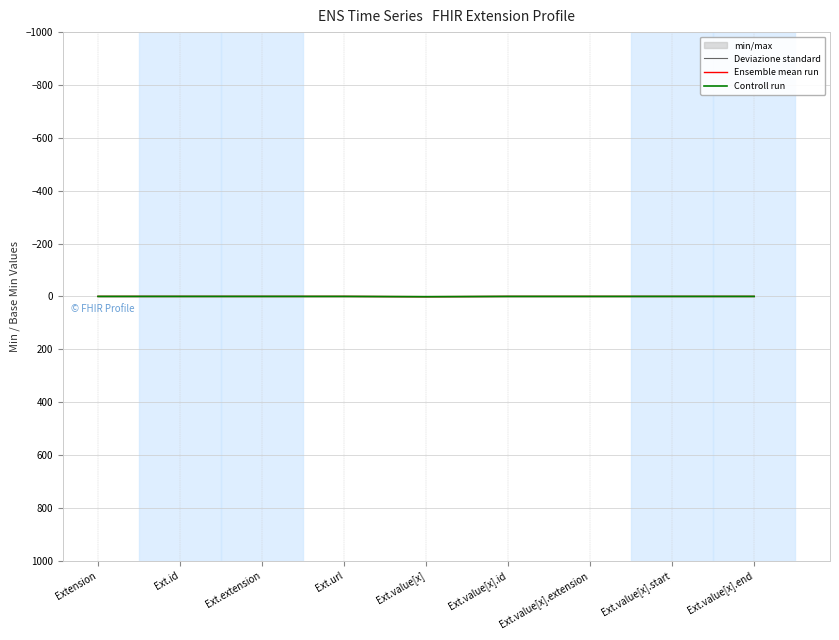

How many values in Deviazione standard are above zero?

1